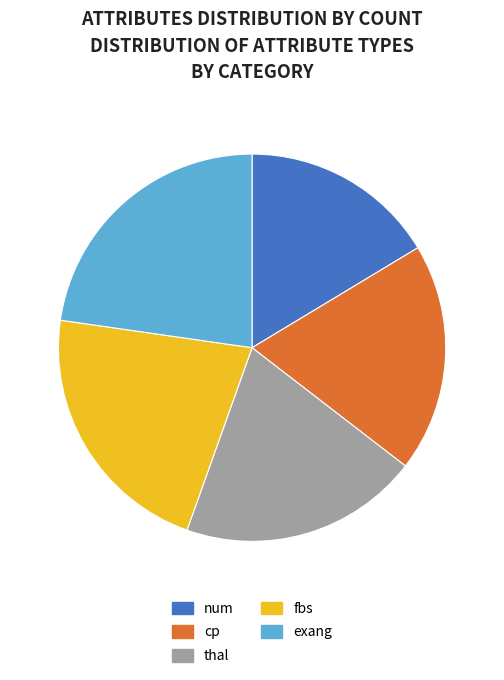

How many slices are in this pie chart?

5